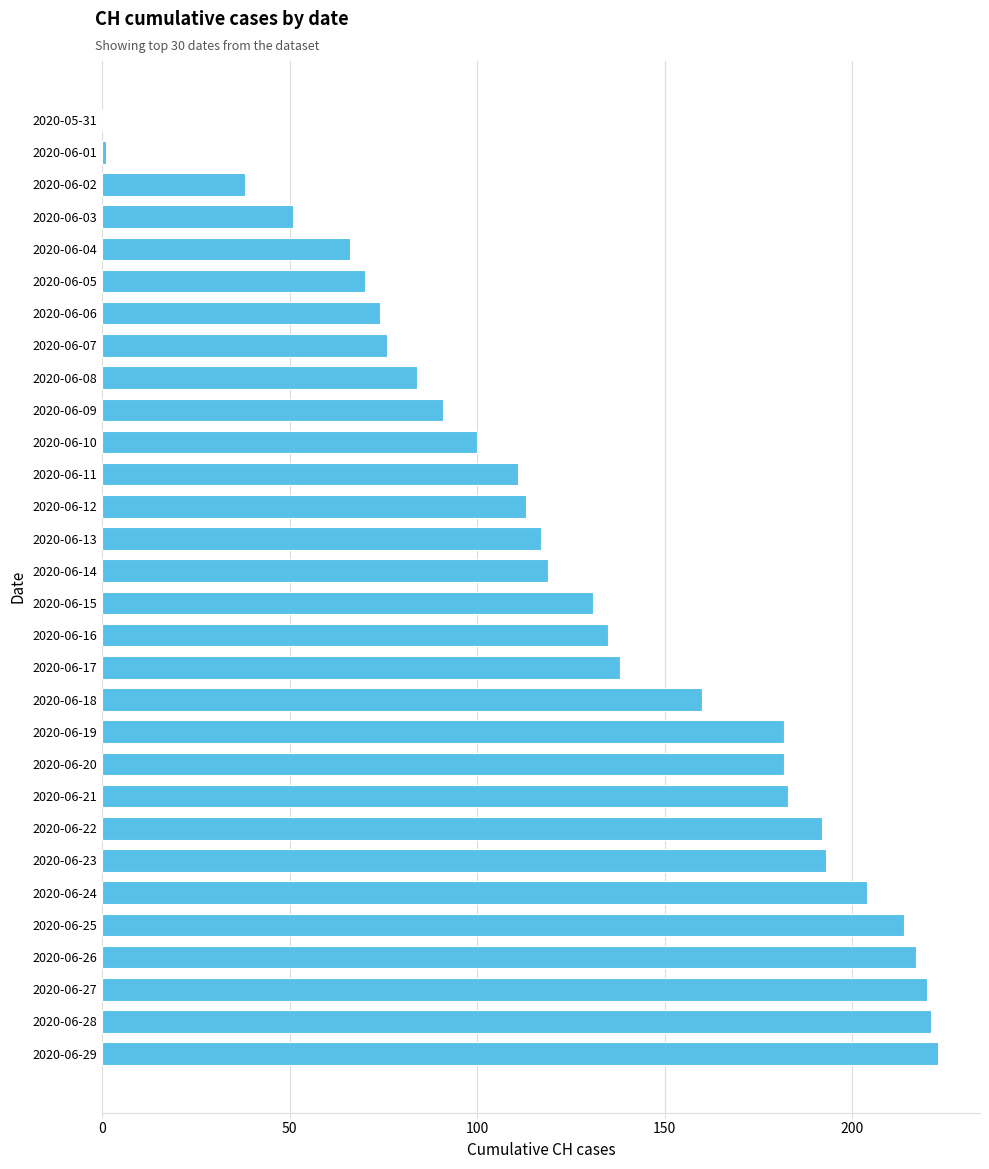

Reading bottom to top, extract all data points from this chart.

2020-06-29=223	2020-06-28=221	2020-06-27=220	2020-06-26=217	2020-06-25=214	2020-06-24=204	2020-06-23=193	2020-06-22=192	2020-06-21=183	2020-06-20=182	2020-06-19=182	2020-06-18=160	2020-06-17=138	2020-06-16=135	2020-06-15=131	2020-06-14=119	2020-06-13=117	2020-06-12=113	2020-06-11=111	2020-06-10=100	2020-06-09=91	2020-06-08=84	2020-06-07=76	2020-06-06=74	2020-06-05=70	2020-06-04=66	2020-06-03=51	2020-06-02=38	2020-06-01=1	2020-05-31=0